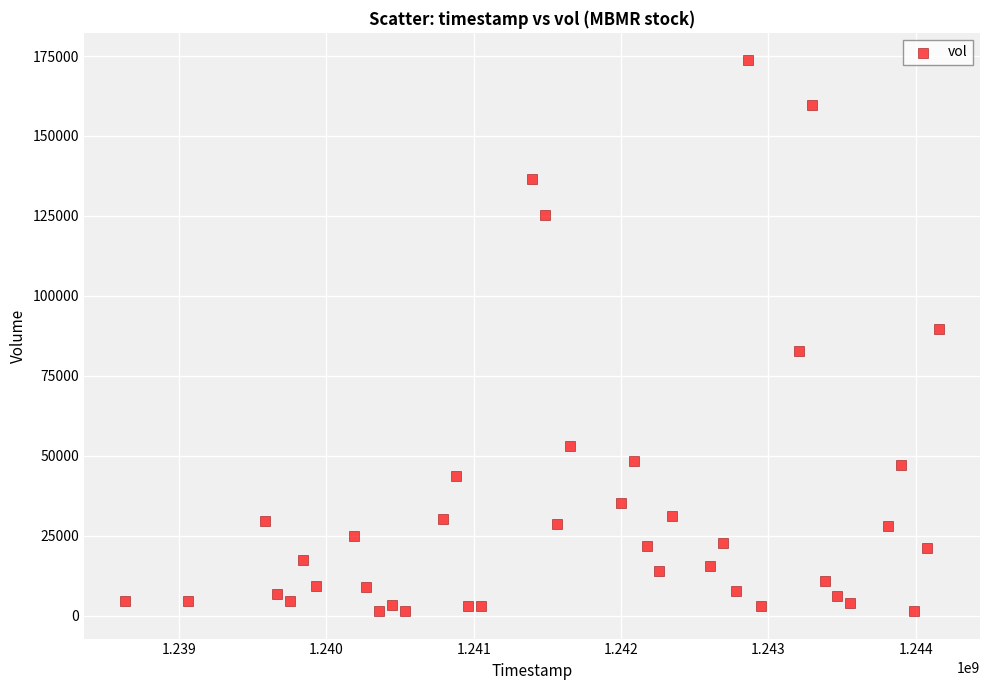

What is the range of X values (max minus min)?

5529600